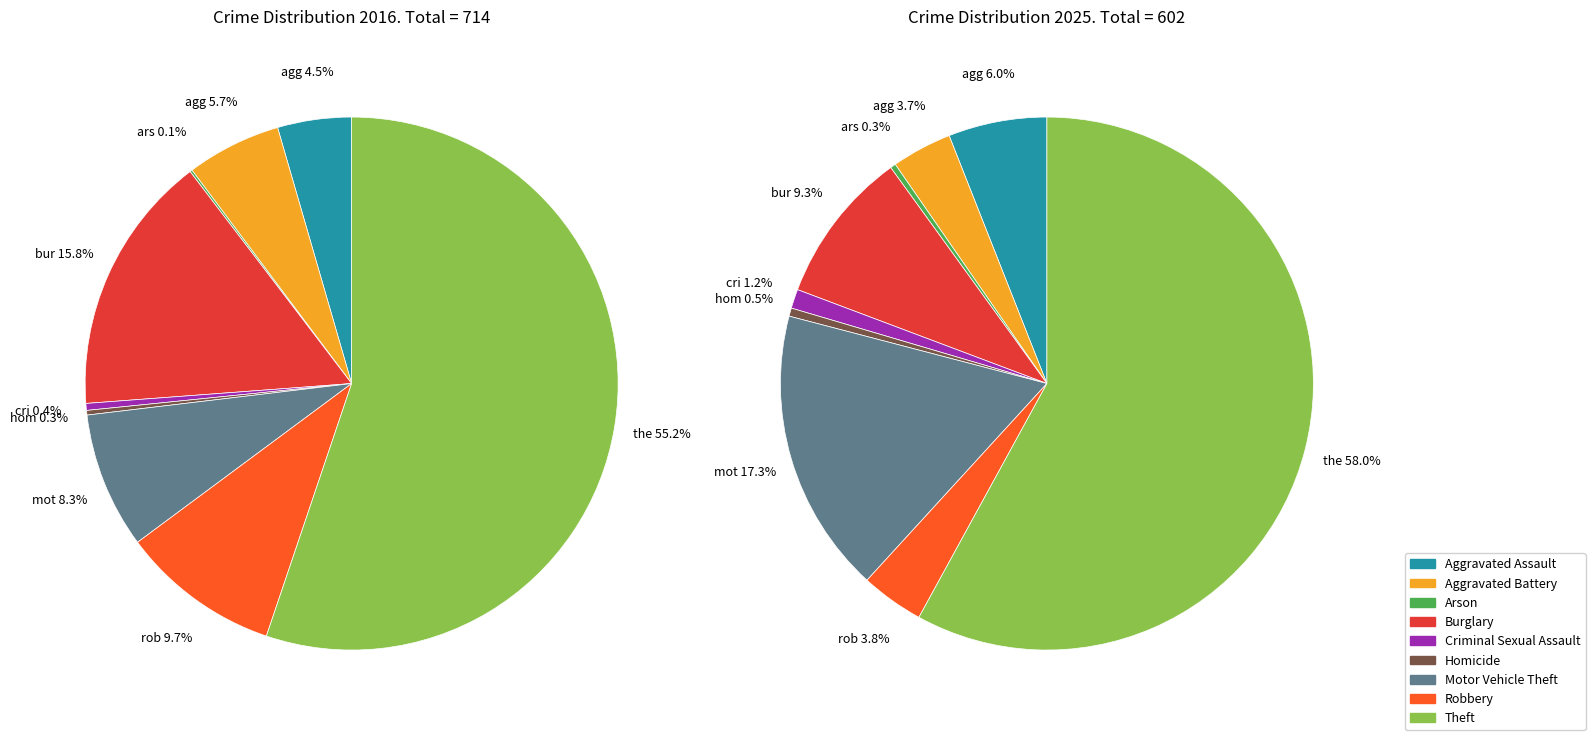

To the nearest percent, what is the average slice percentage?

11%